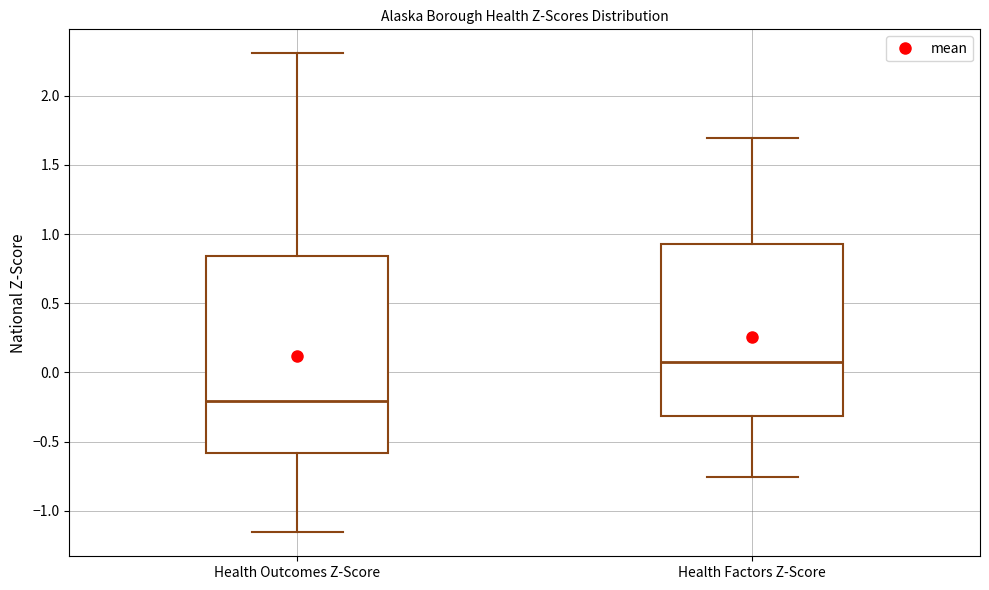

Where is the lower edge of the box for Health Outcomes Z-Score on the y-axis? The values are not printed on the chart, so give them approximately, as read against the axis.

-0.60